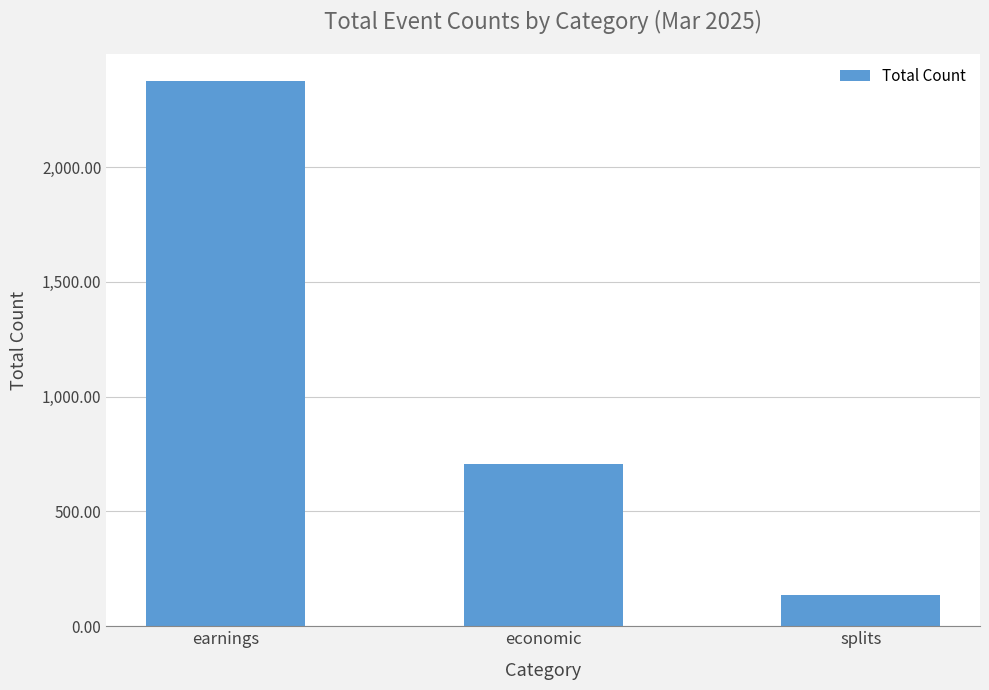

How many series are shown in this chart?

1